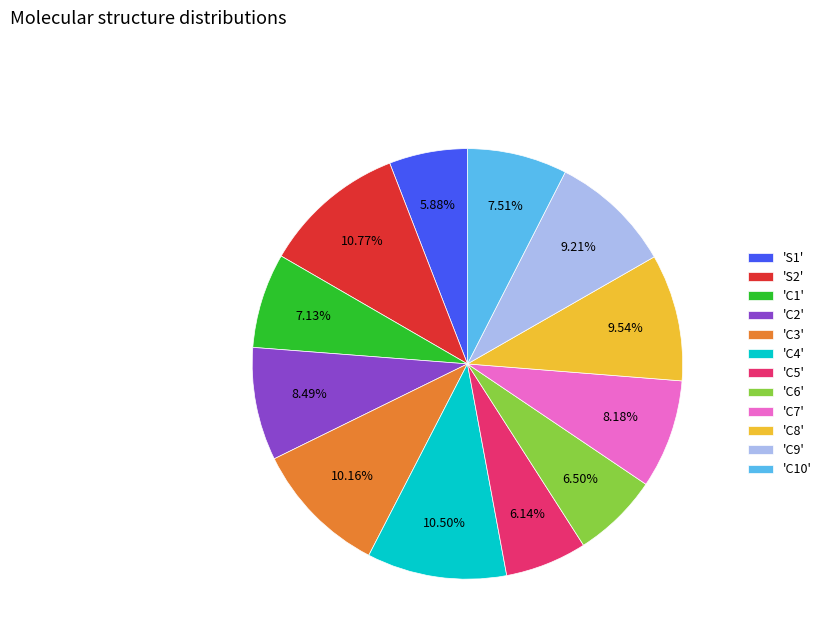

What is the ratio of the value at 'C9' to the value at 'C2'?

1.1